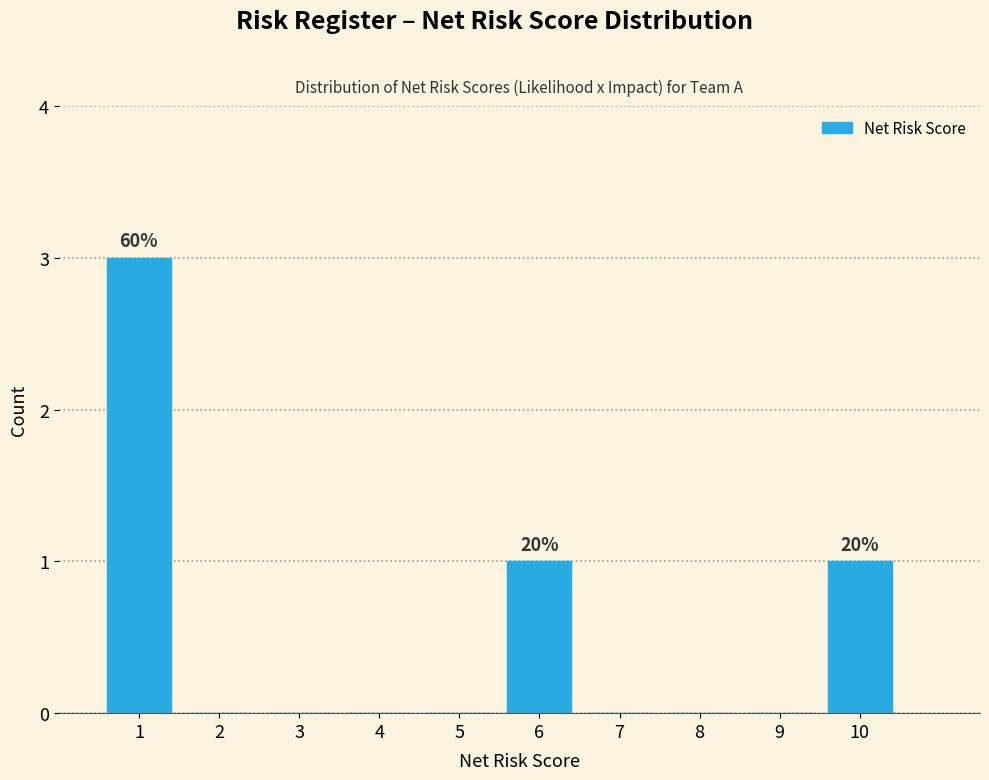

Over which range of the x-axis is the bar tallest?

0.5 to 1.5